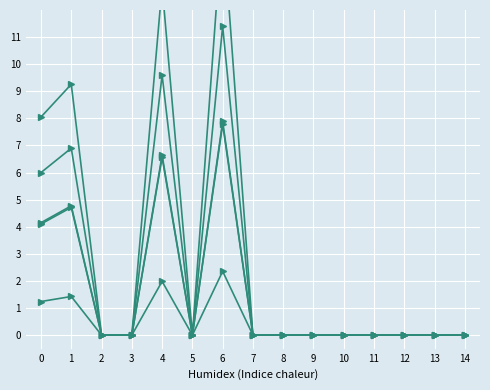

True or false: שעור מנכסי אפיק and תשואה לפידיון cross at least once.

False